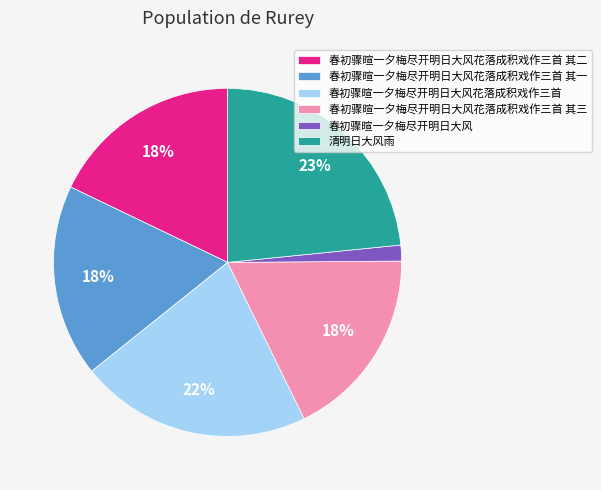

Is it true that 春初骤暄一夕梅尽开明日大风花落成积戏作三首 is 27% of the pie?

False